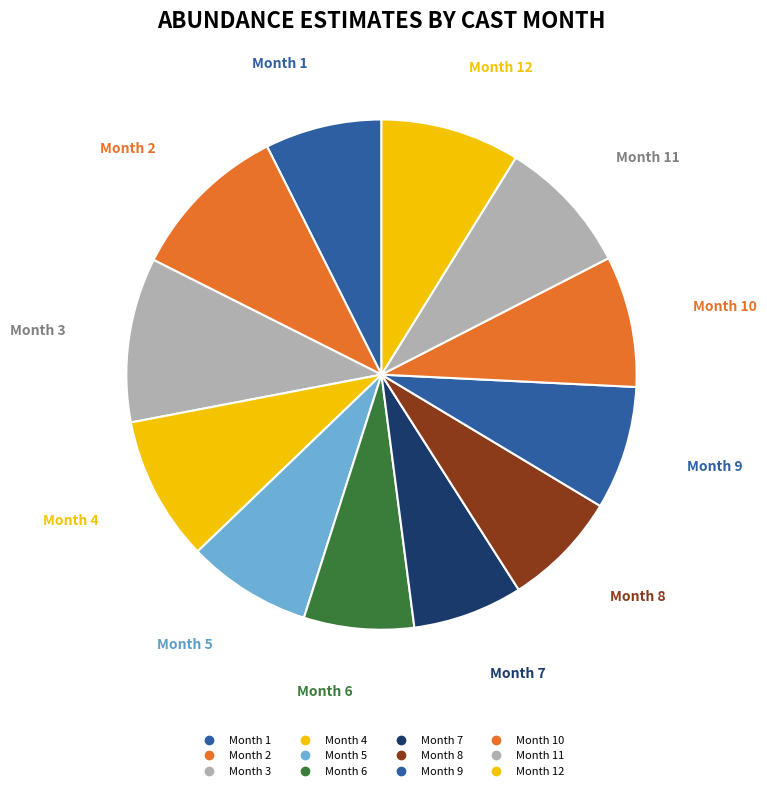

Count the number of slices in the pie.

12